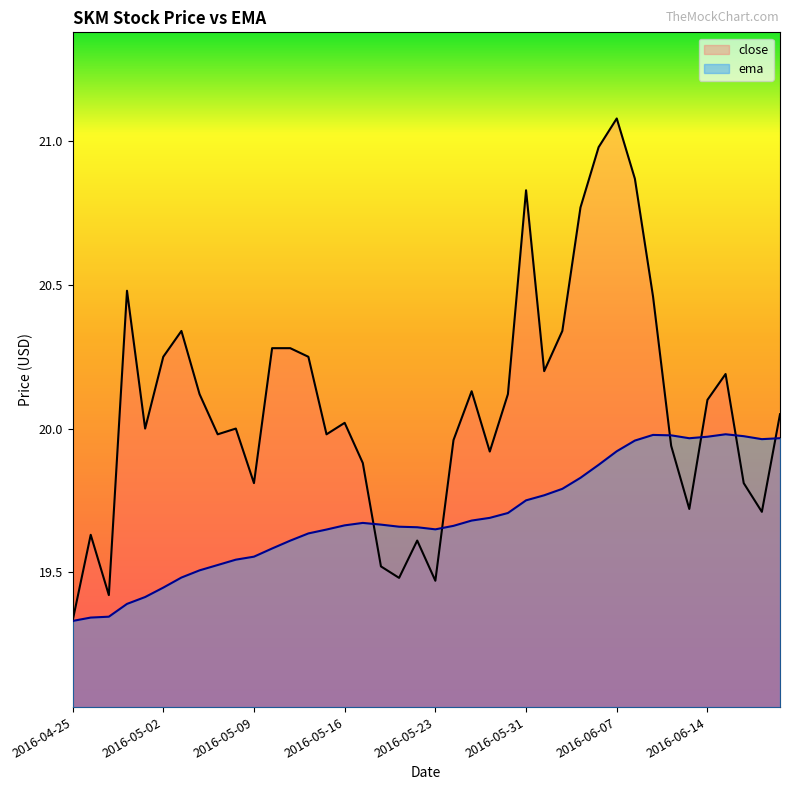

Does the chart display data point markers on the line(s)?

No